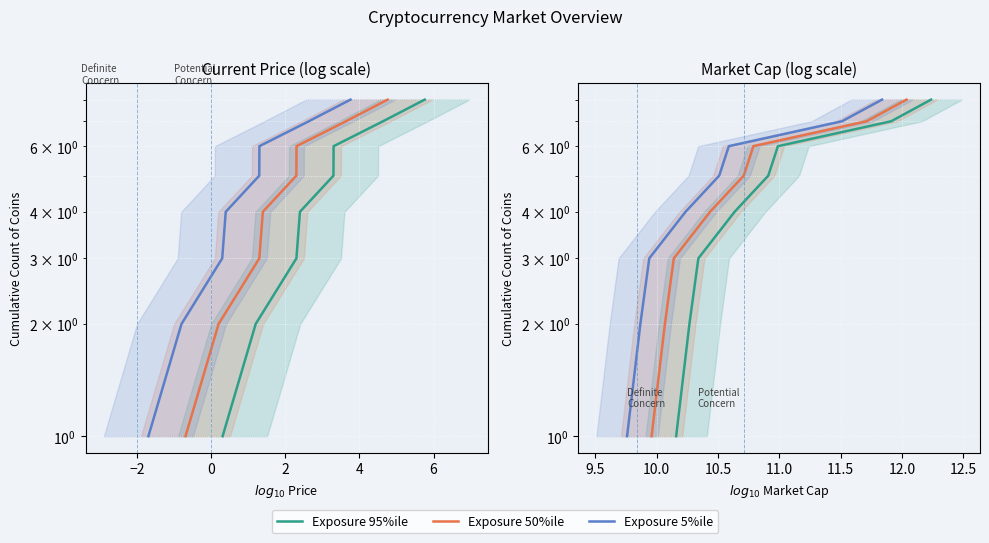

At which label is Exposure 95%ile closest to 4?

2